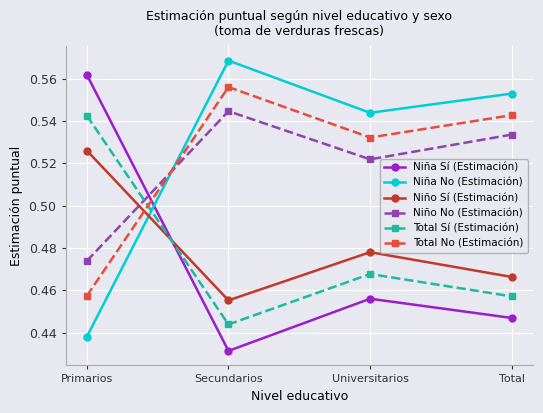

What position from the left is Primarios?

1